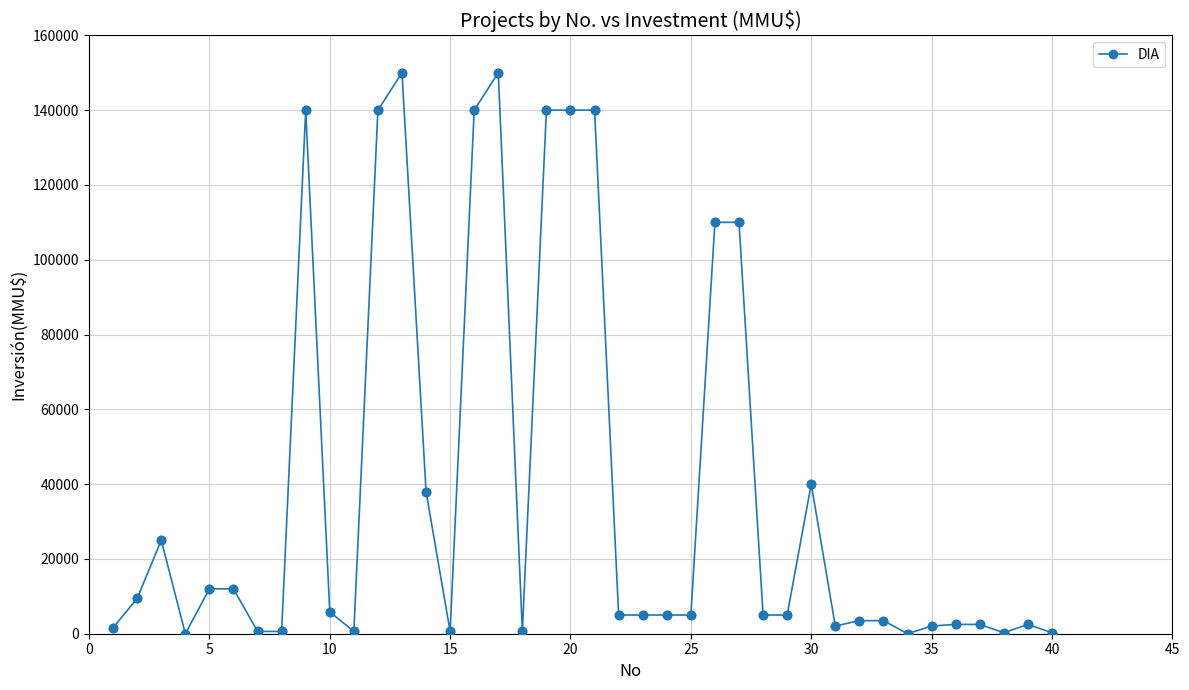

True or false: the data has more than 2 interior local peaks.

True